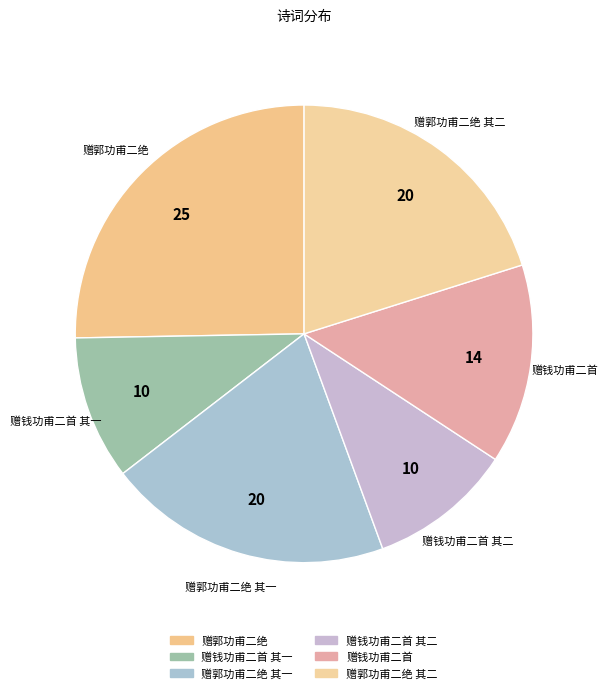

Count the number of slices in the pie.

6